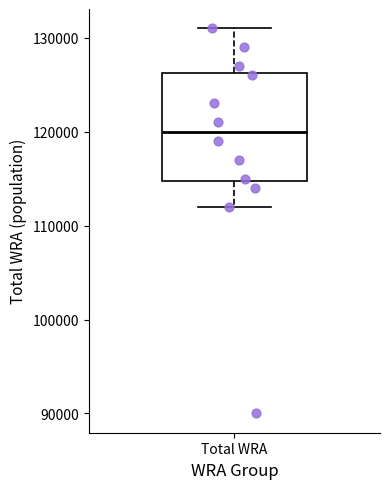

Read this box plot against the y-axis: the position of the median line, the range covered by the box, and the ends of both whiskers. The values are not printed on the chart, so give them approximately, as read against the axis.

median 120000, box 115000 to 126000, whiskers 112000 to 131000